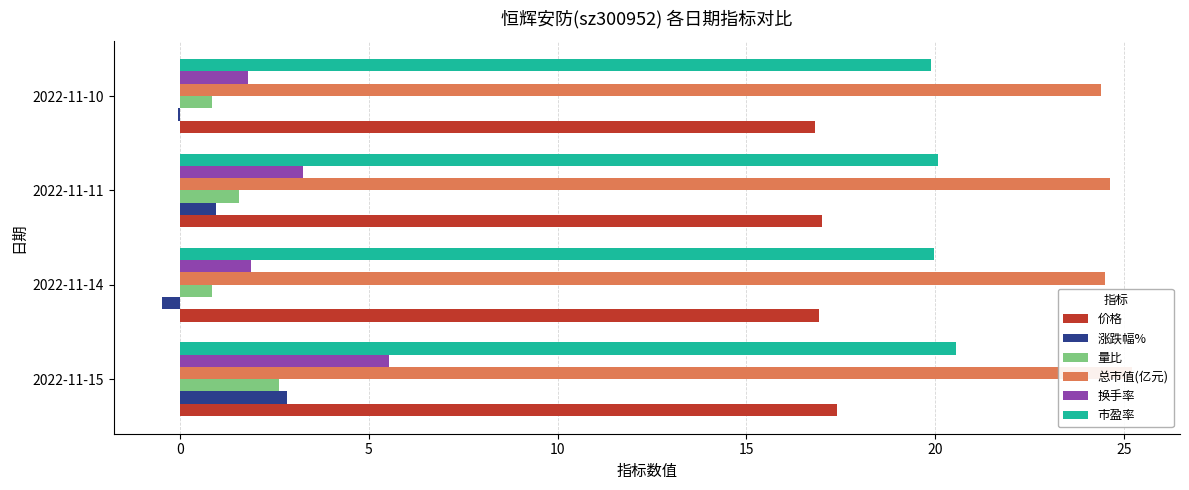

How many distinct data groups are displayed?

6